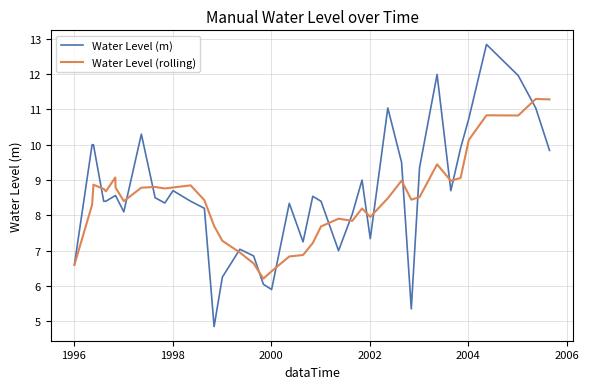

What is the highest value of the Water Level (m) series?

12.8